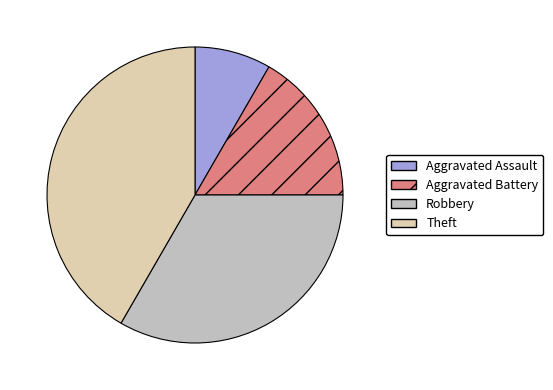

True or false: Theft accounts for 30% of the total.

False